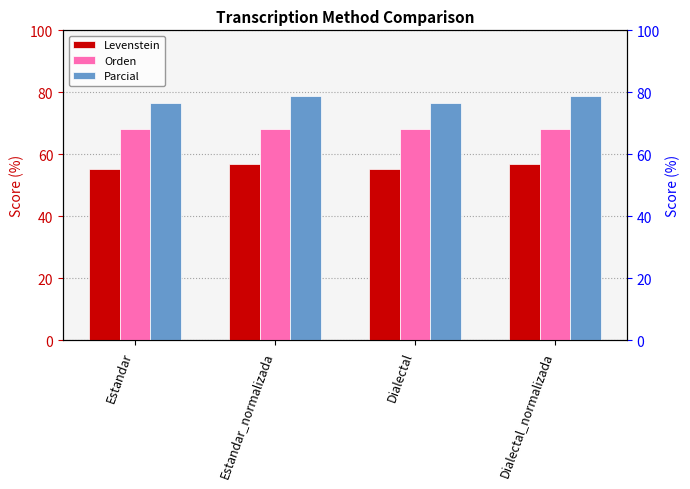

Reading left to right, list all the values displayed in this chart.

Levenstein: Estandar=55.3	Estandar_normalizada=56.7	Dialectal=55.3	Dialectal_normalizada=56.7
Orden: Estandar=68.3	Estandar_normalizada=68.3	Dialectal=68.3	Dialectal_normalizada=68.3
Parcial: Estandar=76.6	Estandar_normalizada=78.8	Dialectal=76.6	Dialectal_normalizada=78.8